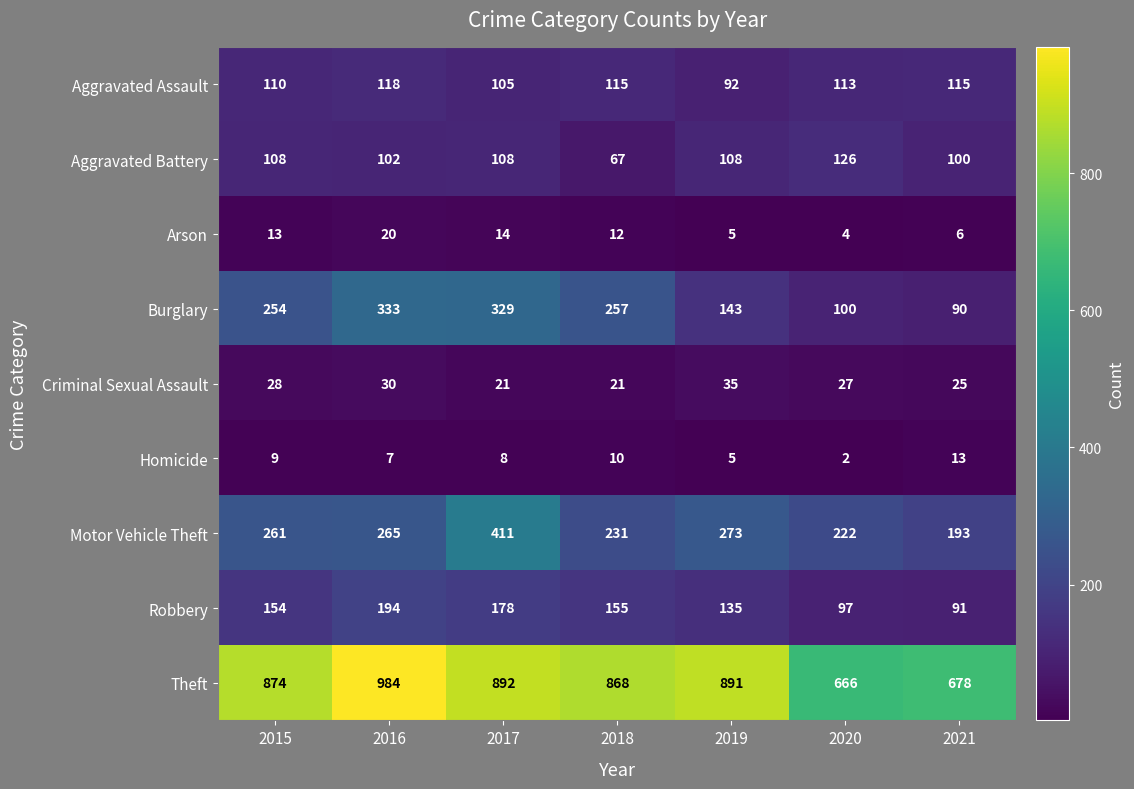

Is it true that Robbery equals 154 at 2015?

True